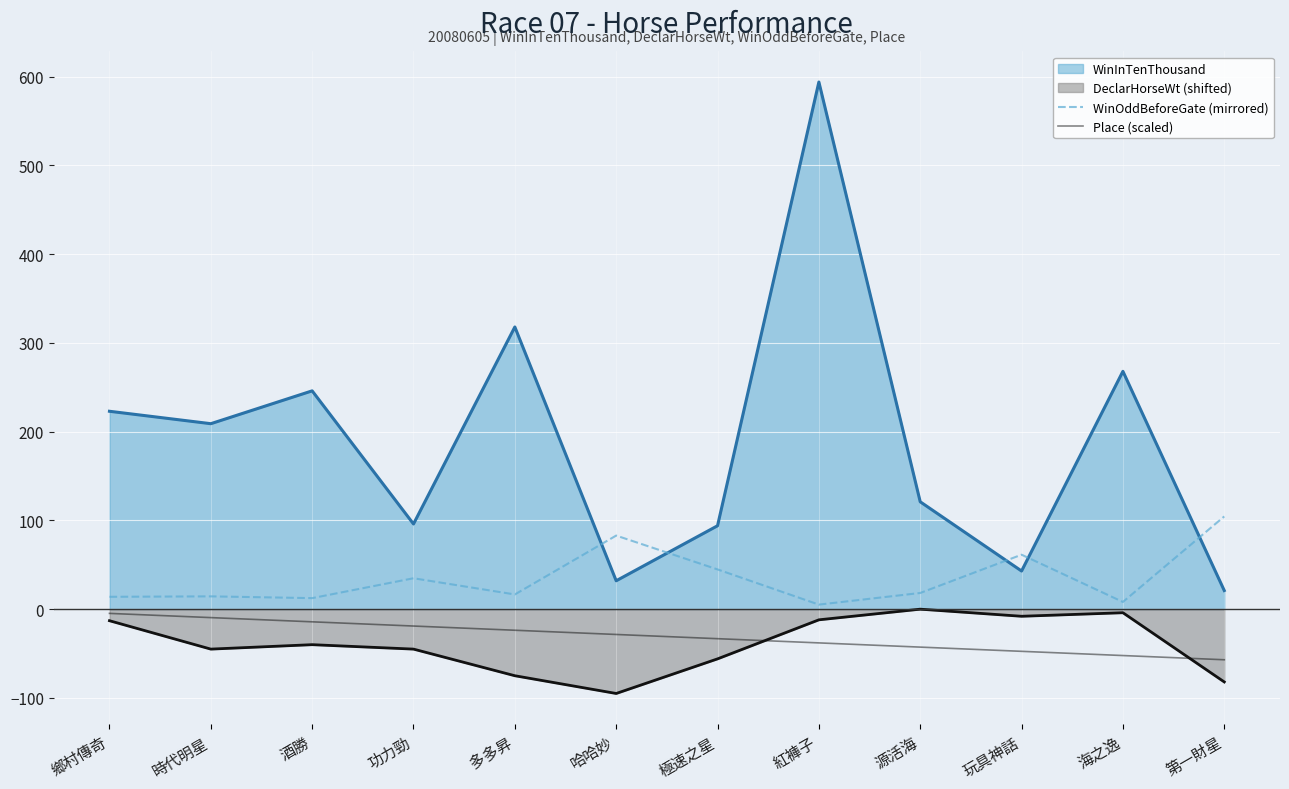

How many lines are shown in the chart?

4